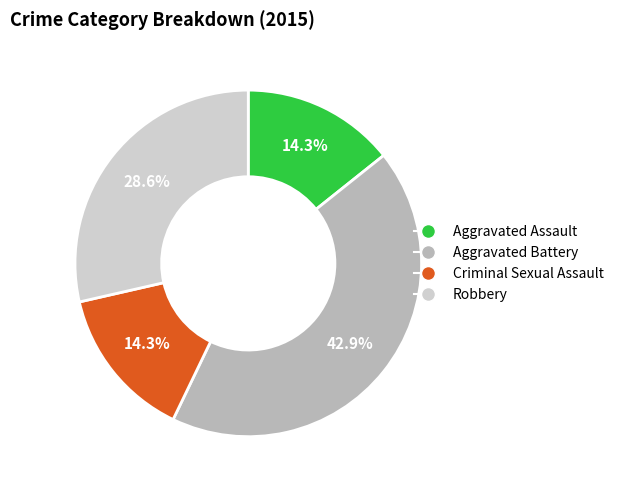

The Robbery slice represents 17% of the pie. True or false?

False